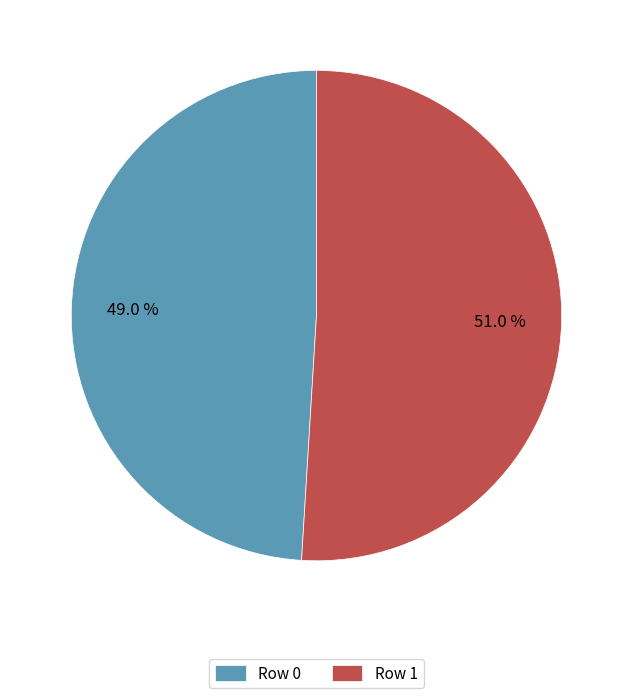

How much of the chart is everything except Row 0?

51.0%